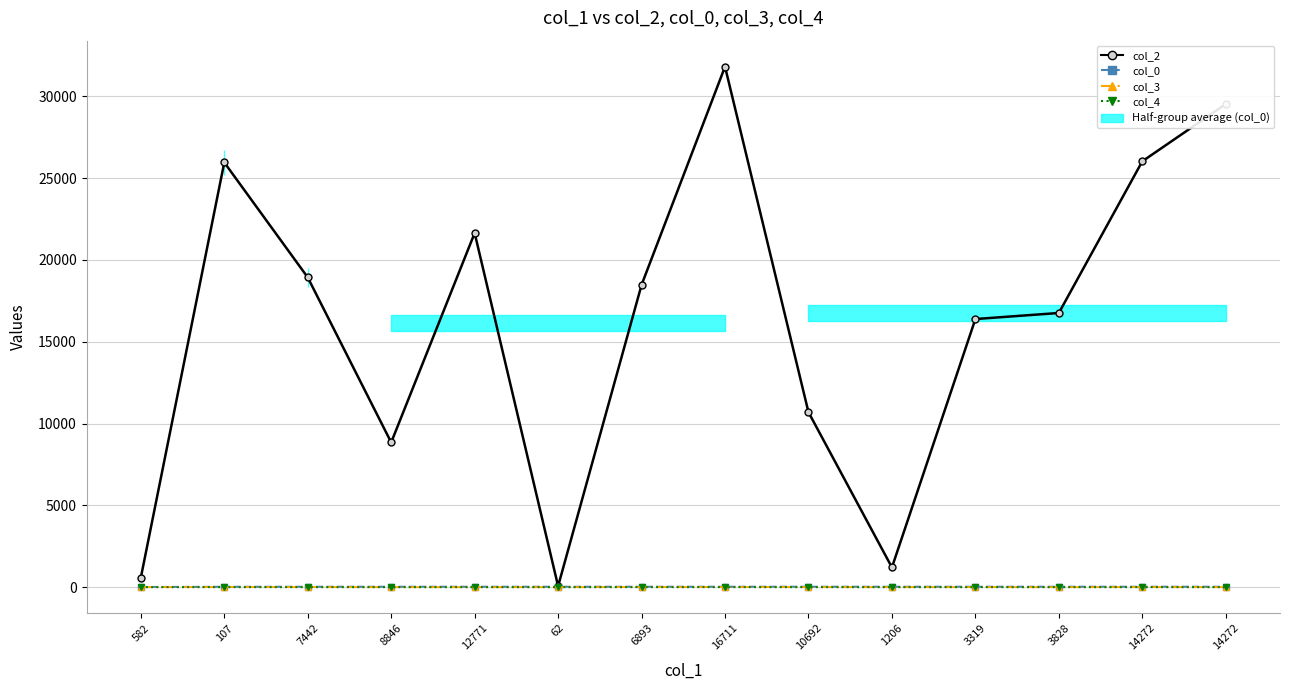

What is the difference between the maximum and minimum values in the col_3 series?

7